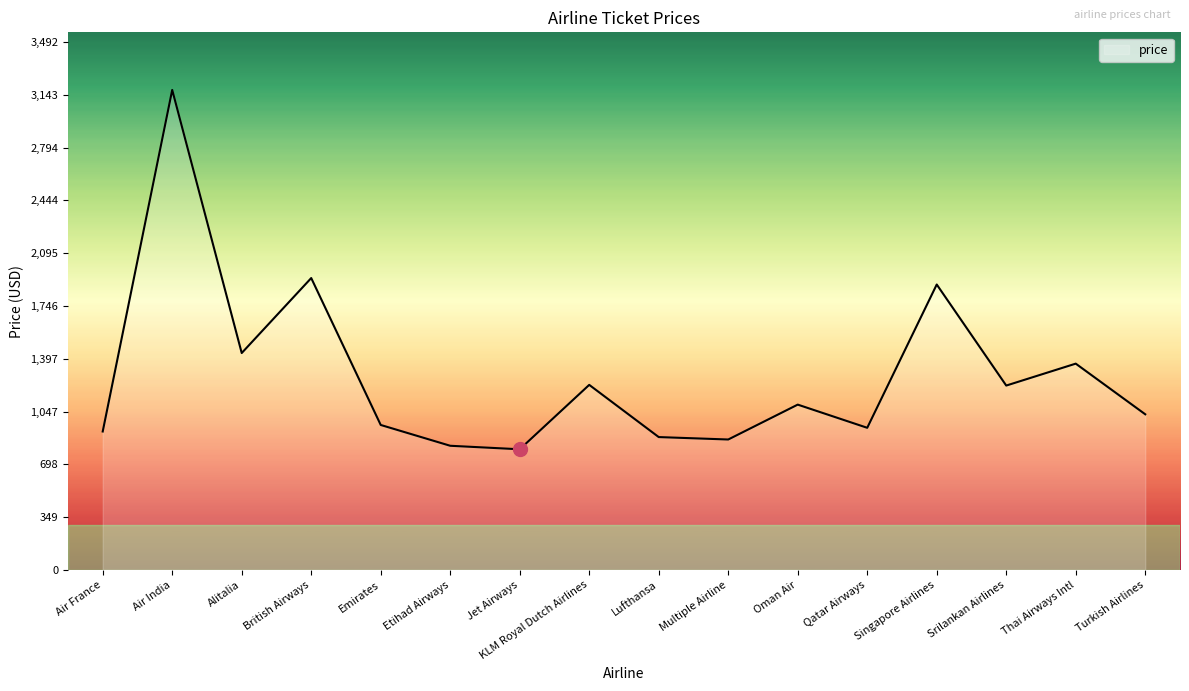

What is the difference between the maximum and minimum values?

2377.1